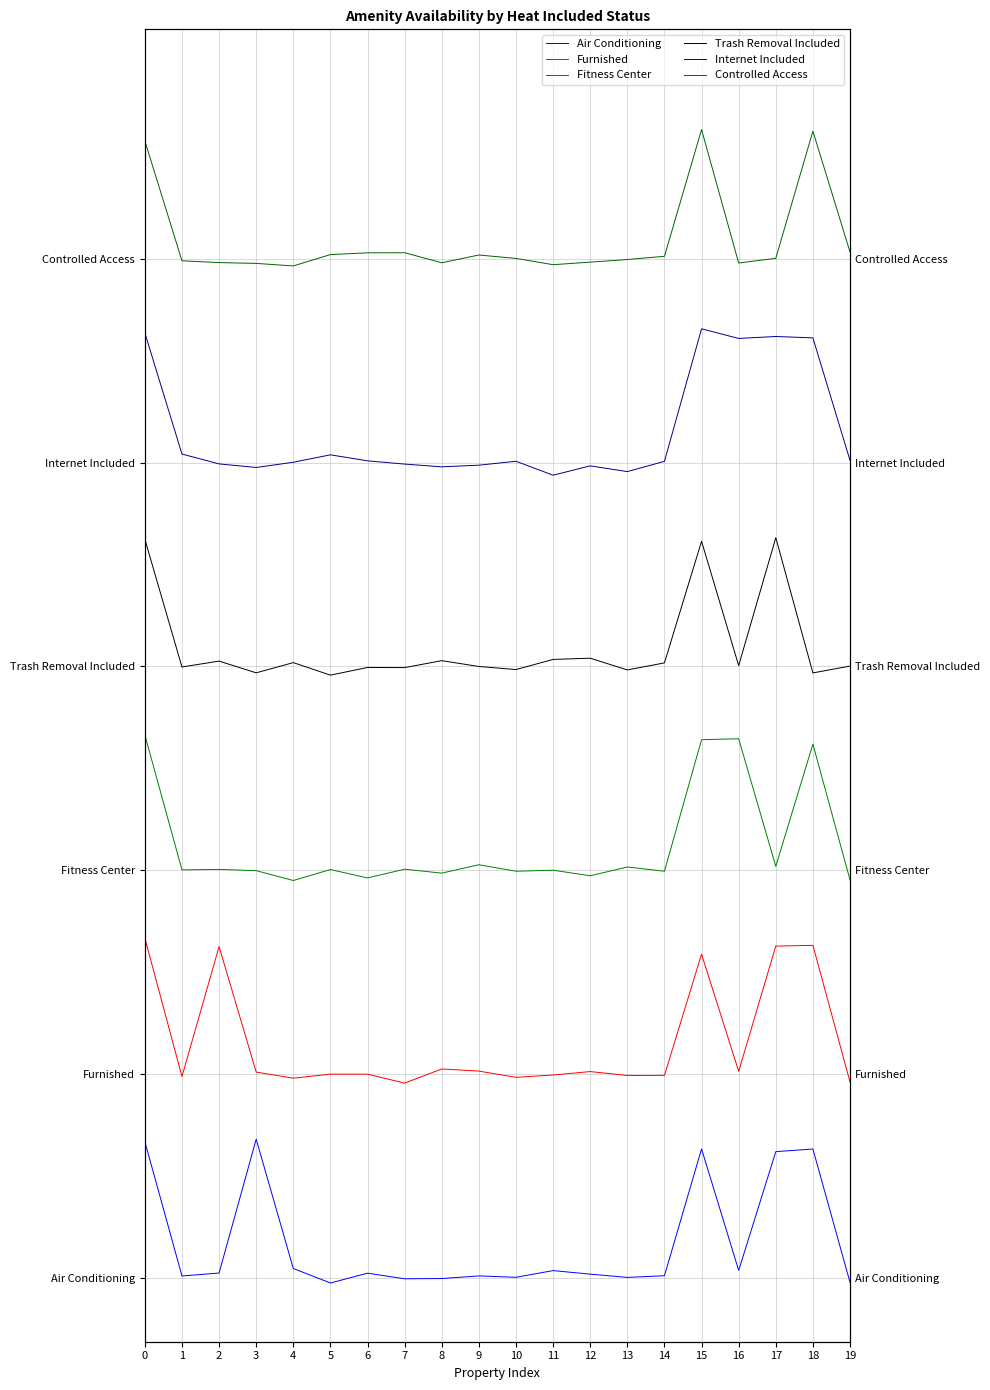

List the series in order of their peak value, highest first.

Controlled Access, Internet Included, Trash Removal Included, Fitness Center, Furnished, Air Conditioning